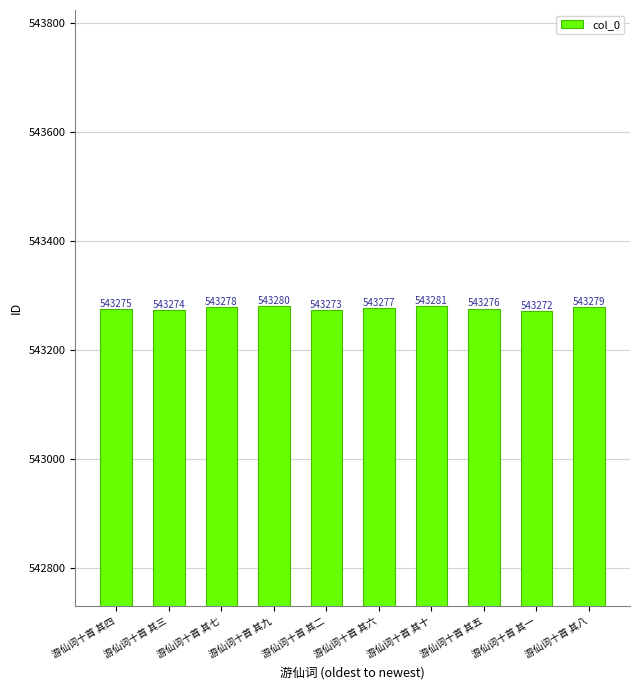

What is the value of the 3rd bar from the left?

543278